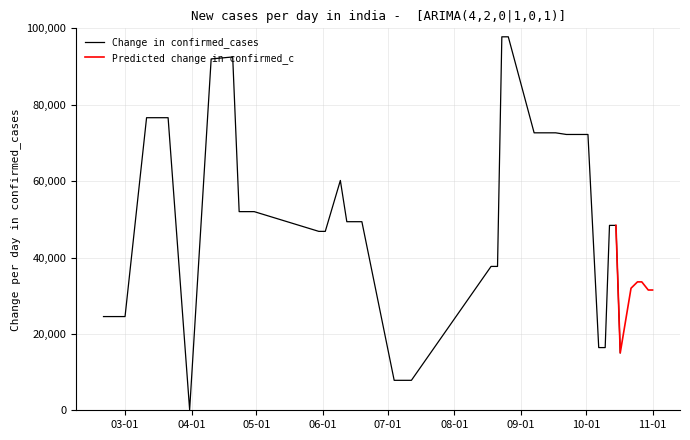

At which category does Predicted change in confirmed_c reach its first local peak?

8